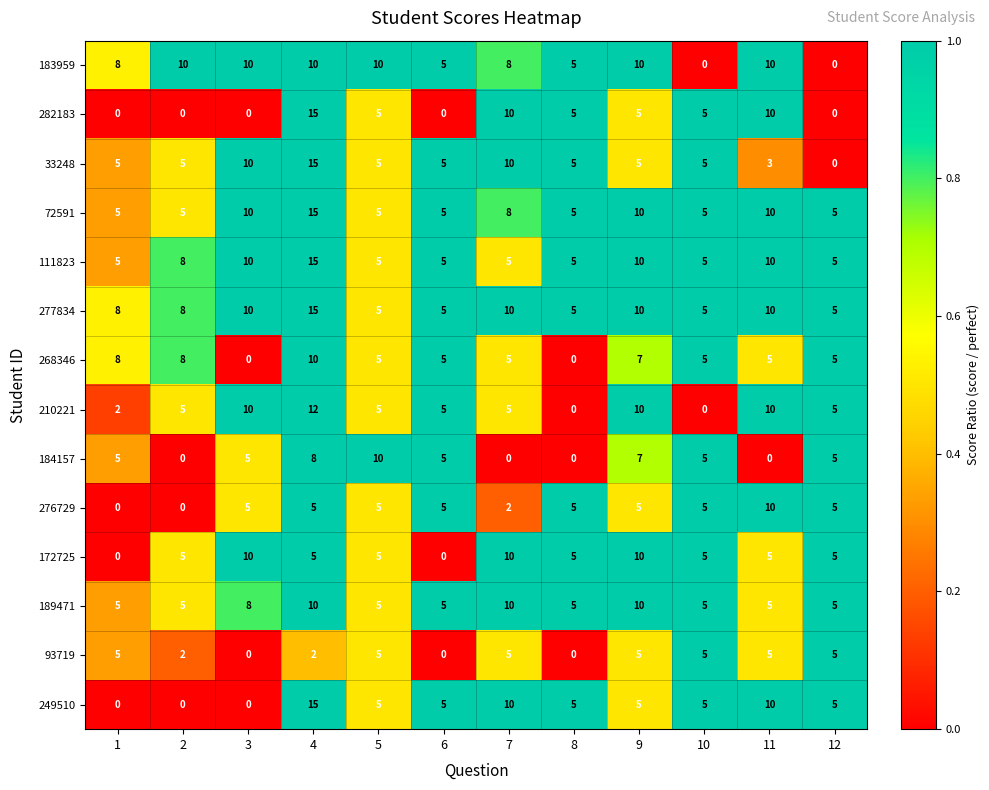

What is the total value across all series at 6?

55